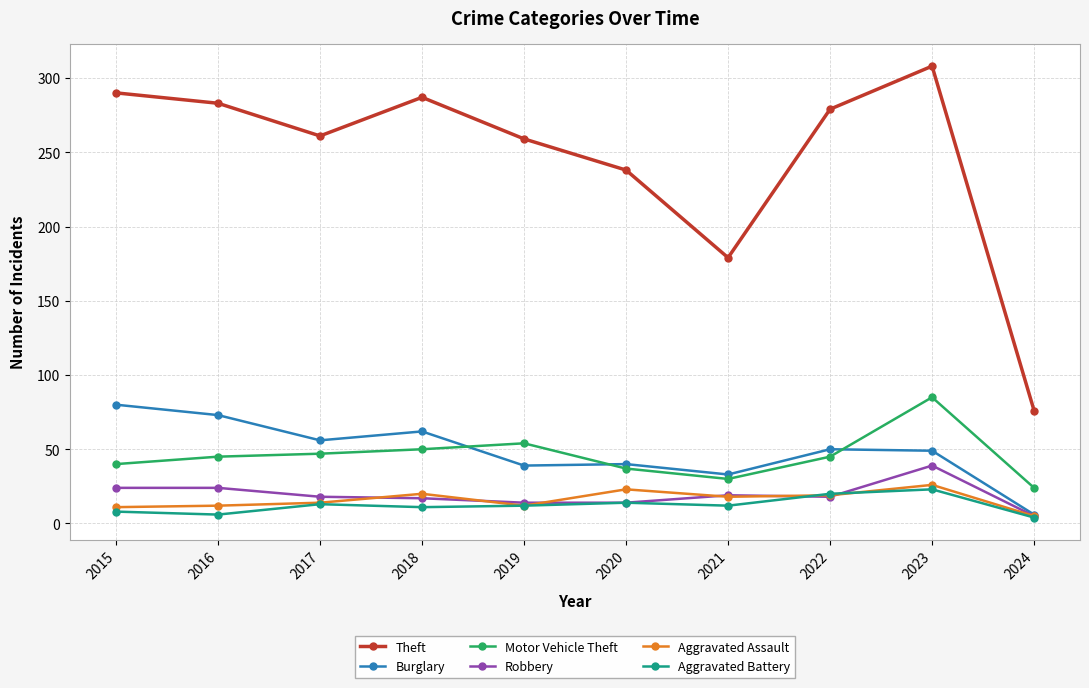

True or false: Theft has more than 0 interior local peaks.

True